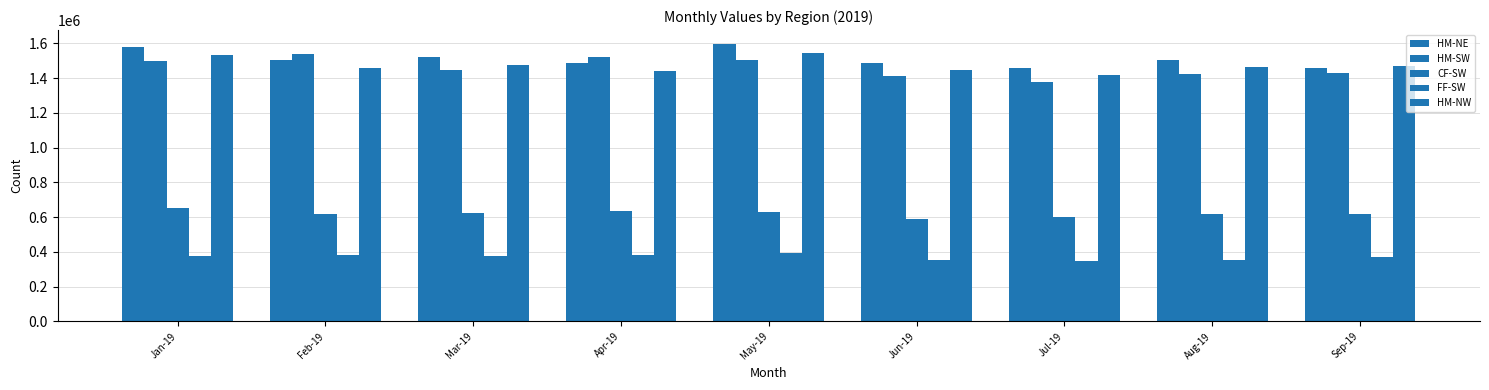

Which category has the lowest value in the FF-SW series?

Jul-19